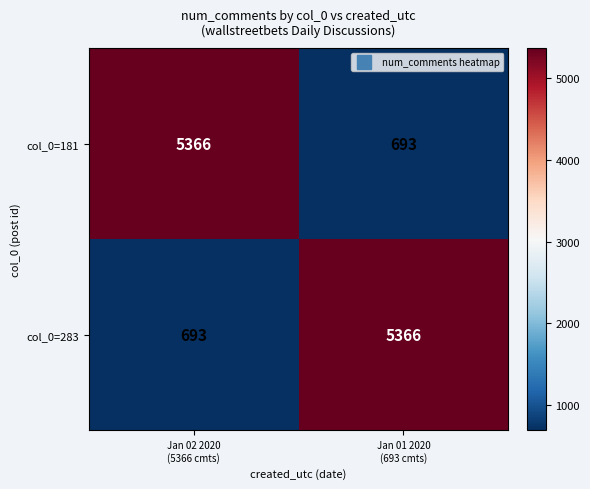

At how many categories does at least one series exceed 4011?

2